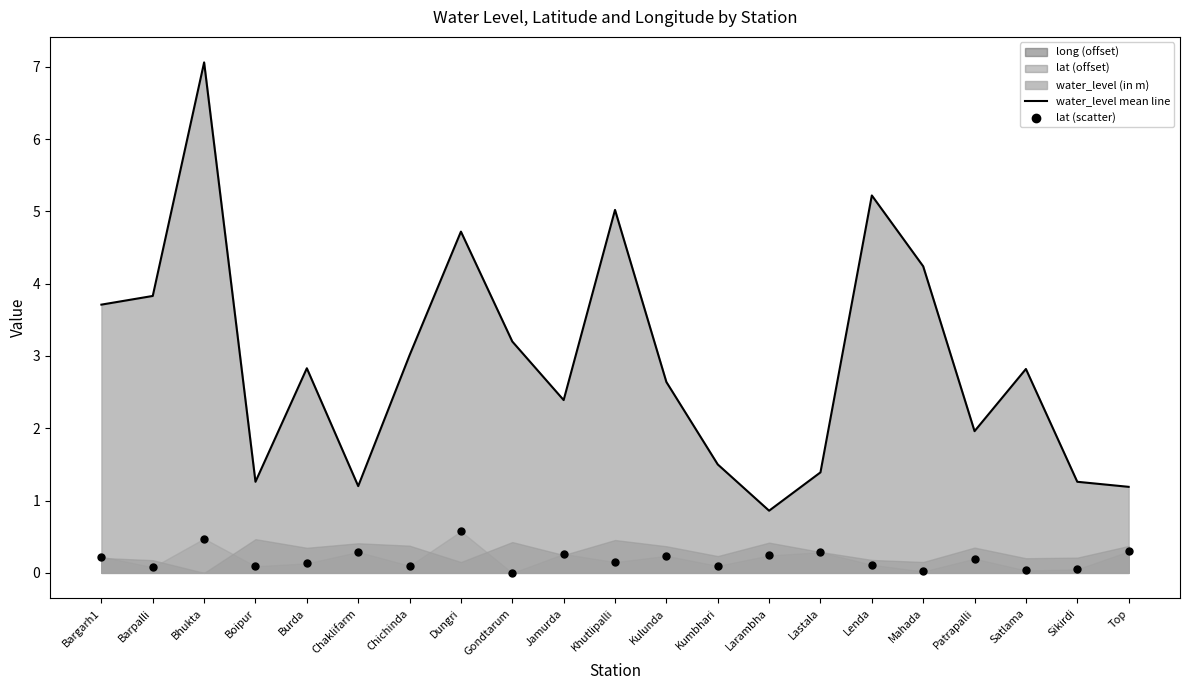

Which series has the largest total across all categories?

water_level mean line